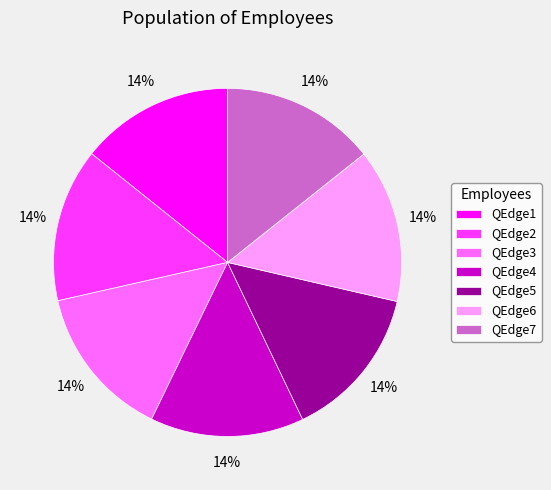

Does any single category account for the majority?

No